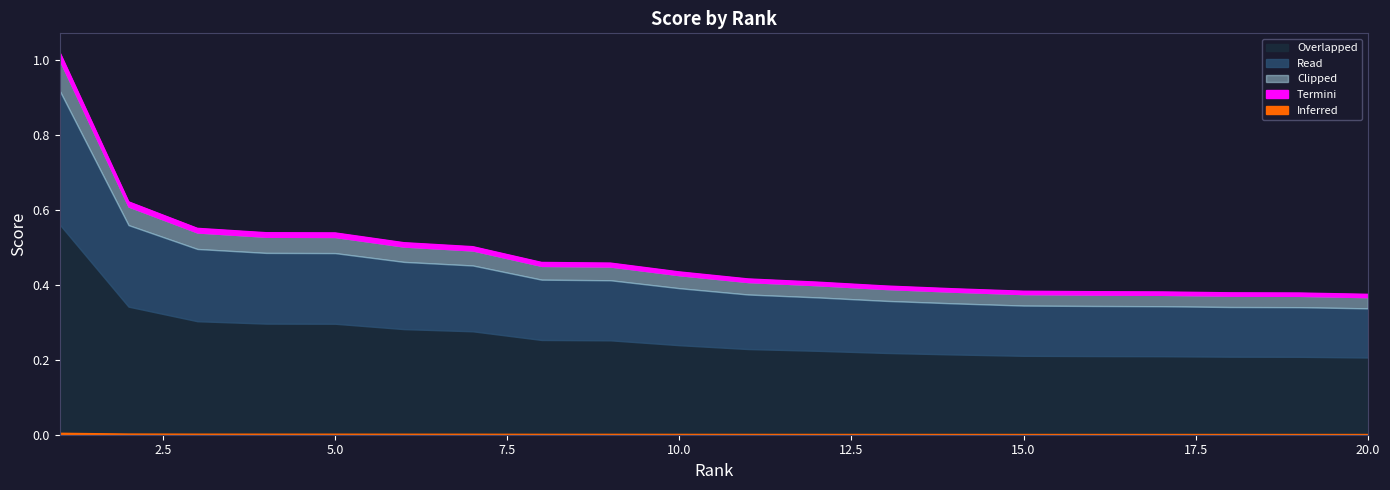

Reading right to left, extract all data points from this chart.

0.4	0.4	0.4	0.4	0.4	0.4	0.4	0.4	0.4	0.4	0.4	0.5	0.5	0.5	0.5	0.5	0.5	0.6	0.6	1.0